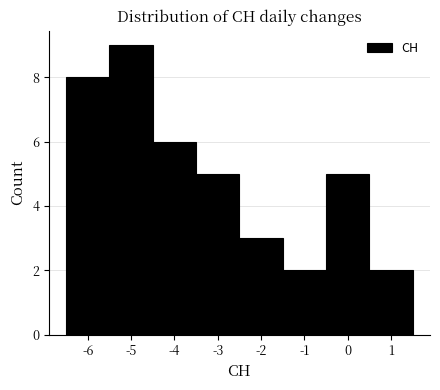

Reading left to right, list every bar in this chart as the range it spans on the x-axis followed by its height. The values are not printed on the chart, so give them approximately, as read against the axis.

-6.5 to -5.5: 8
-5.5 to -4.5: 9
-4.5 to -3.5: 6
-3.5 to -2.5: 5
-2.5 to -1.5: 3
-1.5 to -0.5: 2
-0.5 to 0.5: 5
0.5 to 1.5: 2